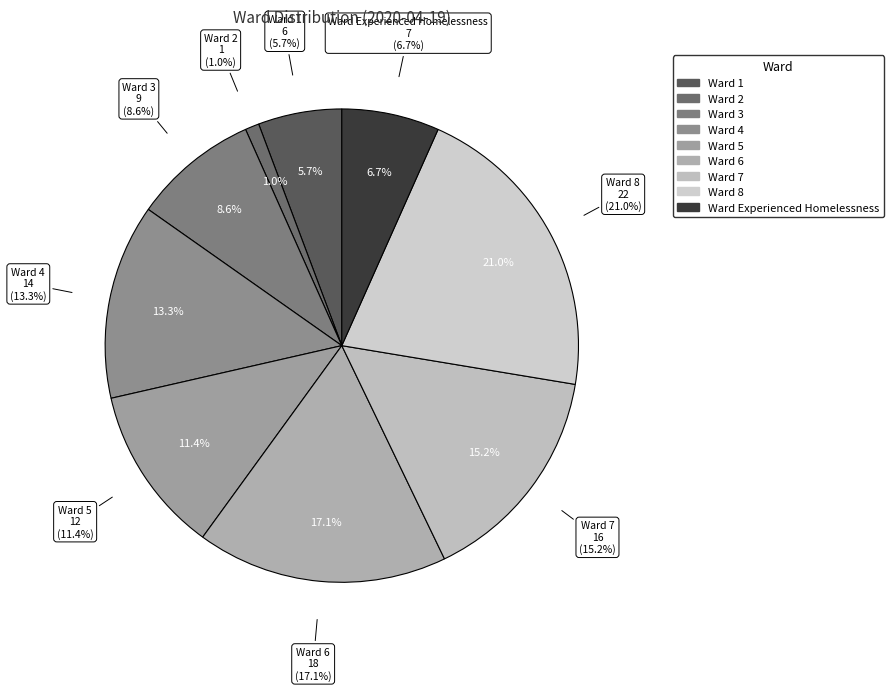

Is there a majority slice in this chart?

No